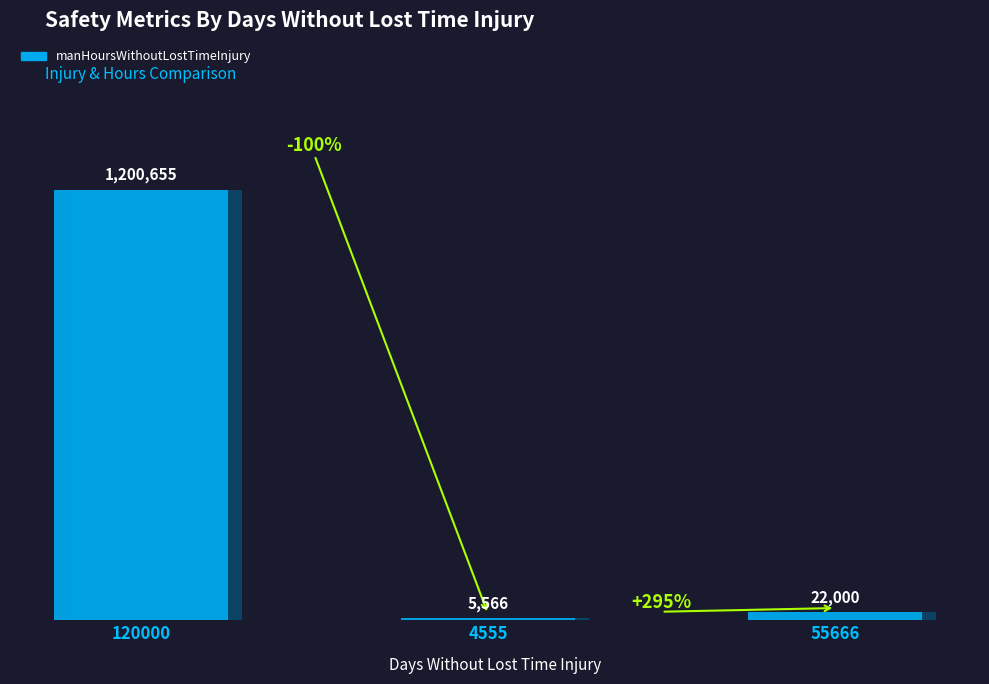

Between 120000 and 55666, which series saw the biggest shift?

manHoursWithoutLostTimeInjury